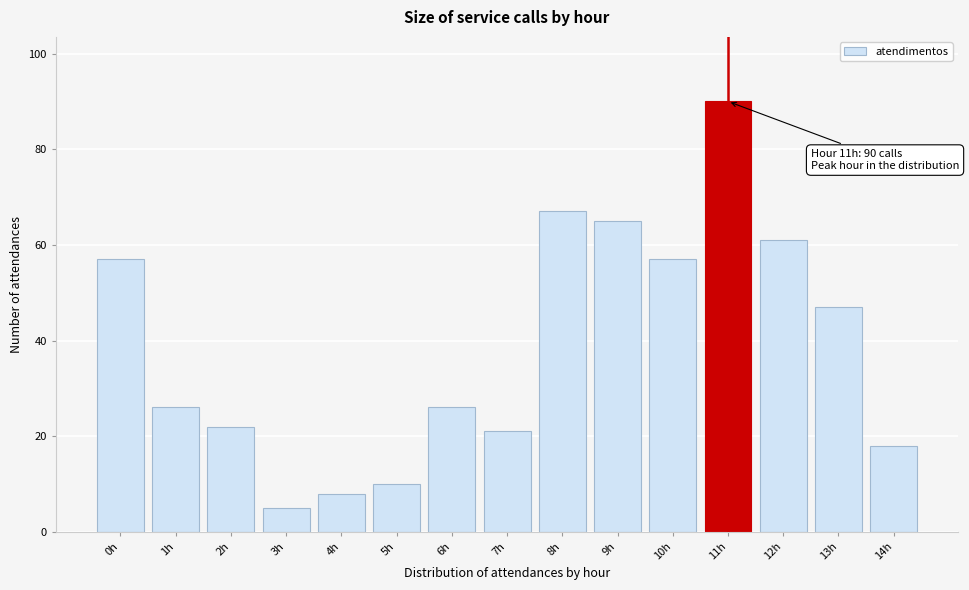

Reading right to left, extract all data points from this chart.

18	47	61	90	57	65	67	21	26	10	8	5	22	26	57